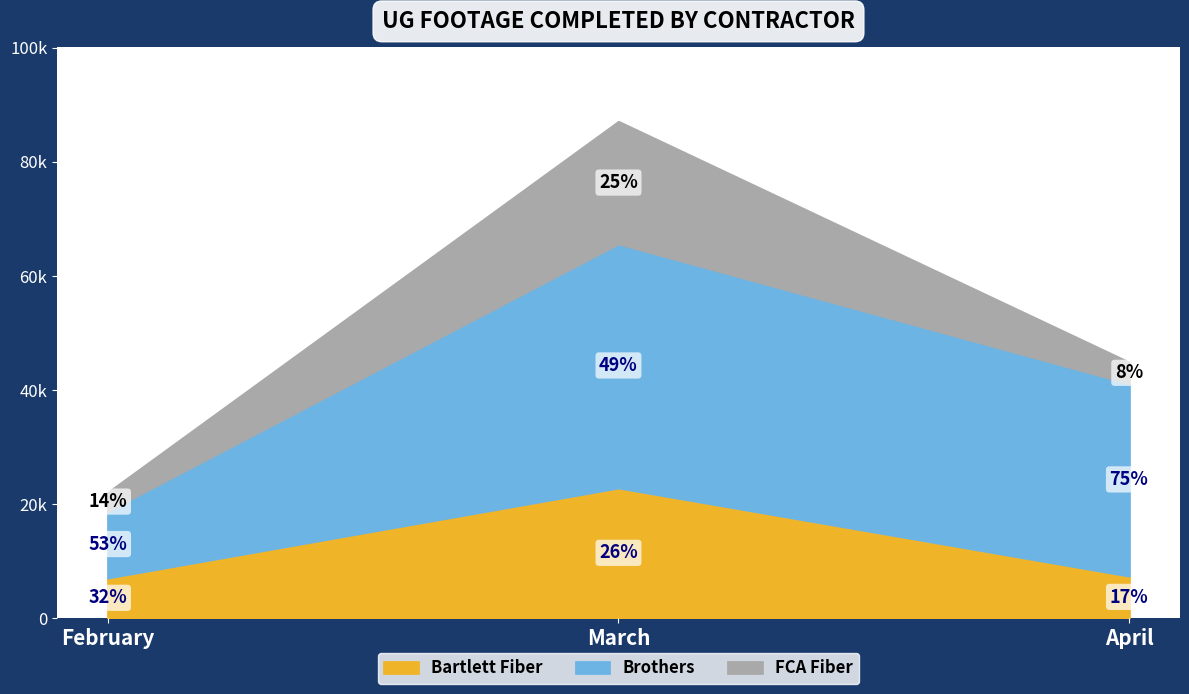

What is the sum of the Brothers values at March and February?

54534